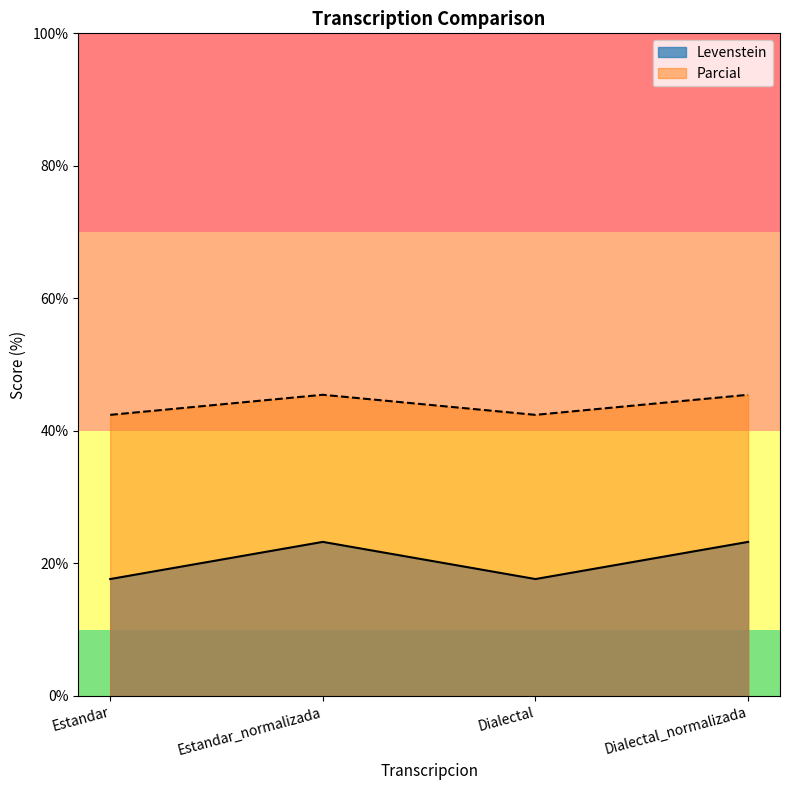

Reading left to right, extract all data points from this chart.

Levenstein: Estandar=17.6	Estandar_normalizada=23.3	Dialectal=17.6	Dialectal_normalizada=23.3
Parcial: Estandar=42.4	Estandar_normalizada=45.5	Dialectal=42.4	Dialectal_normalizada=45.5